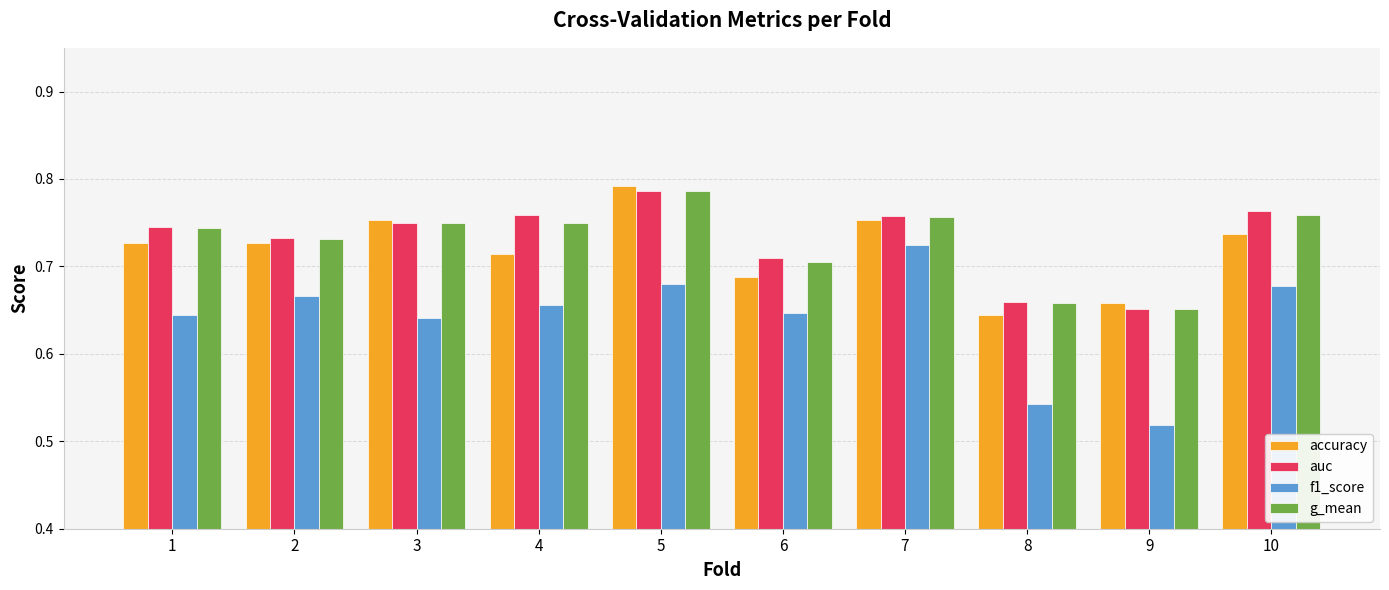

At which category is the sum across all series the highest?

5